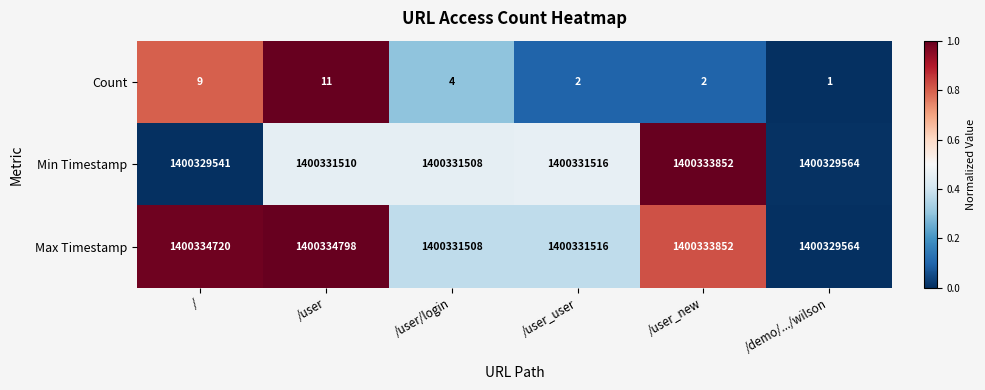

At which category is the sum across all series the highest?

/user_new